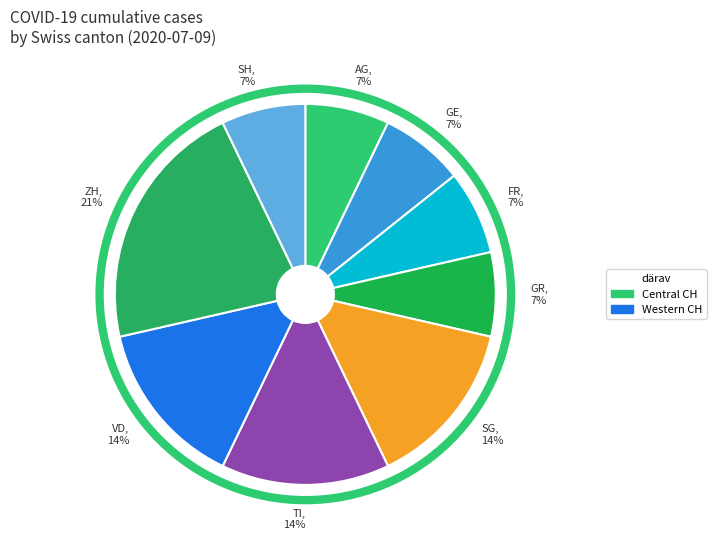

Between AG and SG, which is larger?

SG